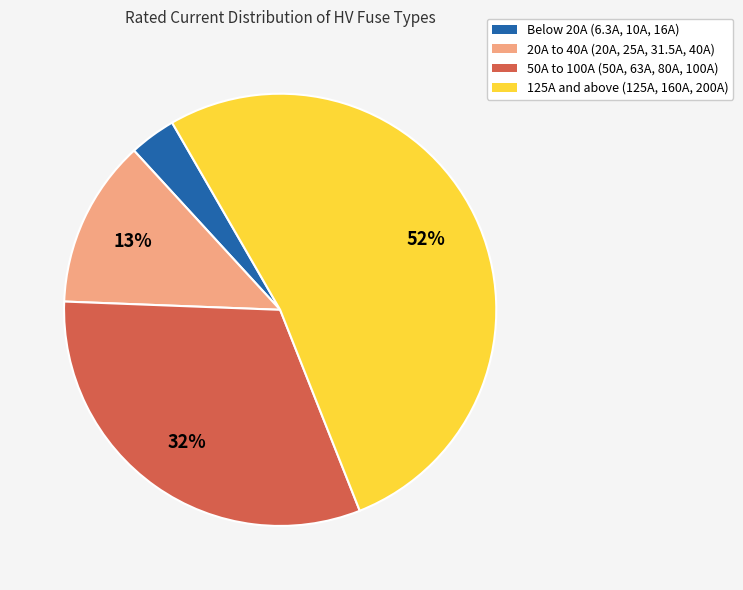

Is it true that 125A and above (125A, 160A, 200A) is 58% of the pie?

False